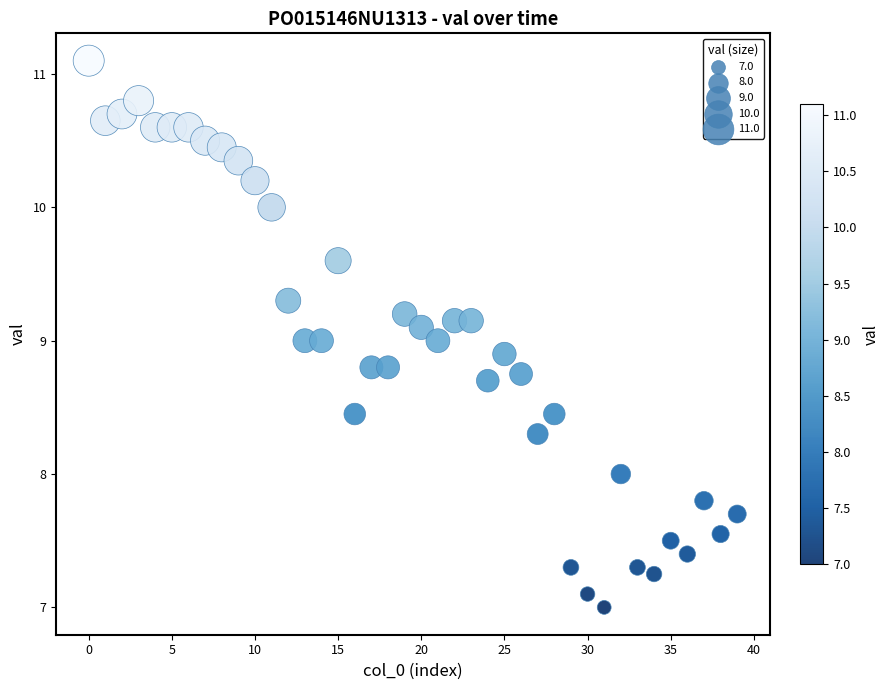

What is the range of Y values (max minus min)?

4.1